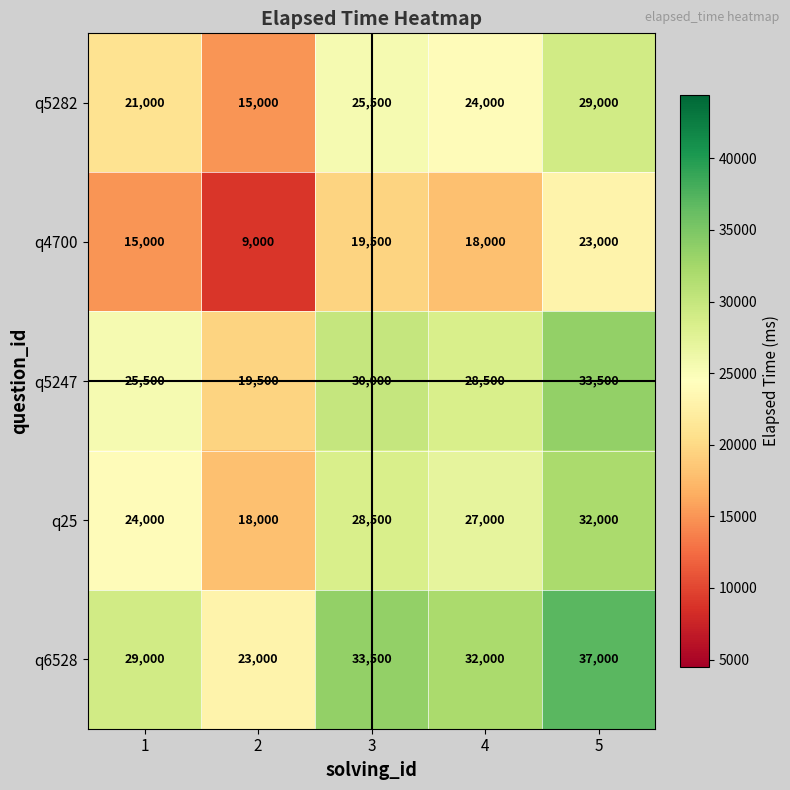

How many data points does each series have?

5